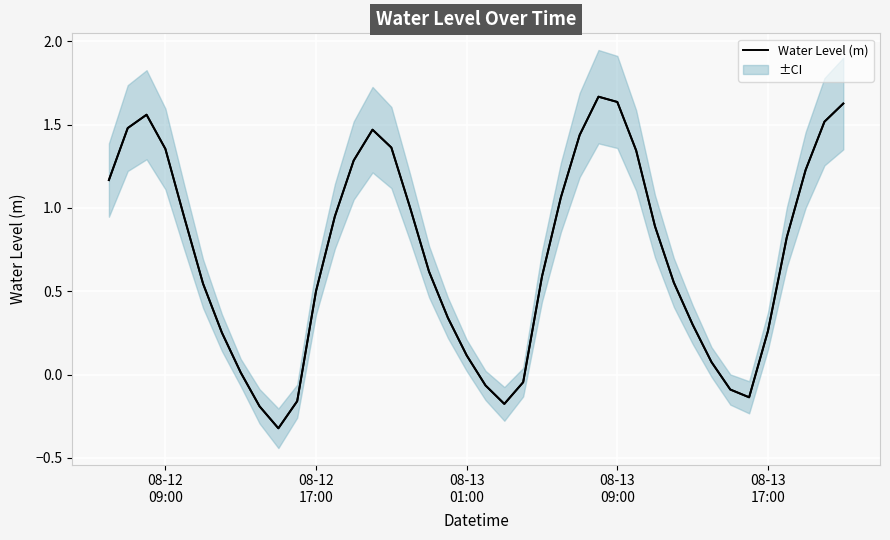

How many values are below zero?

8